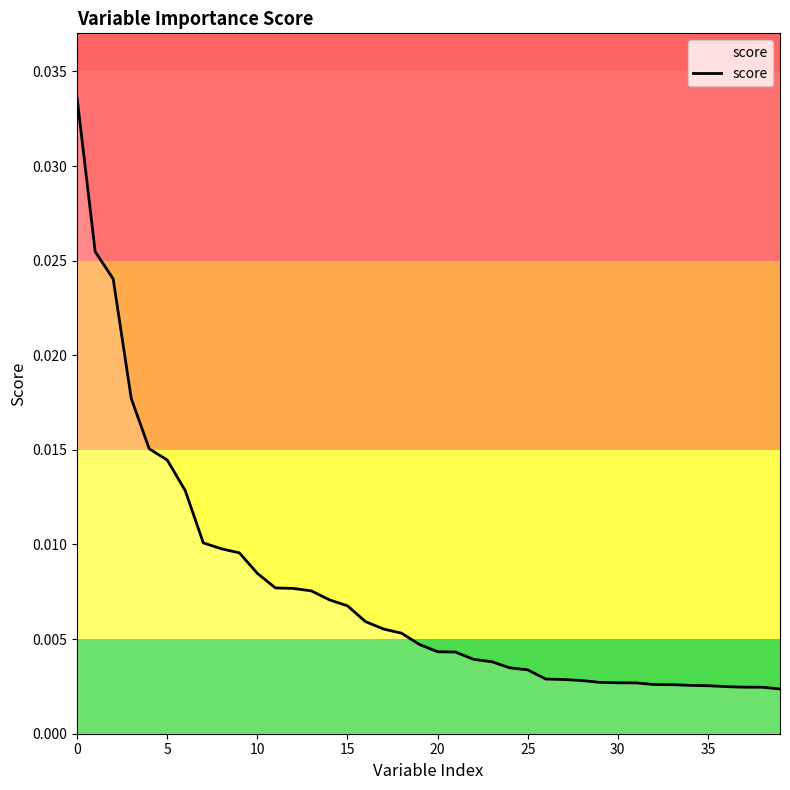

Is this an area chart (filled region under the line)?

Yes